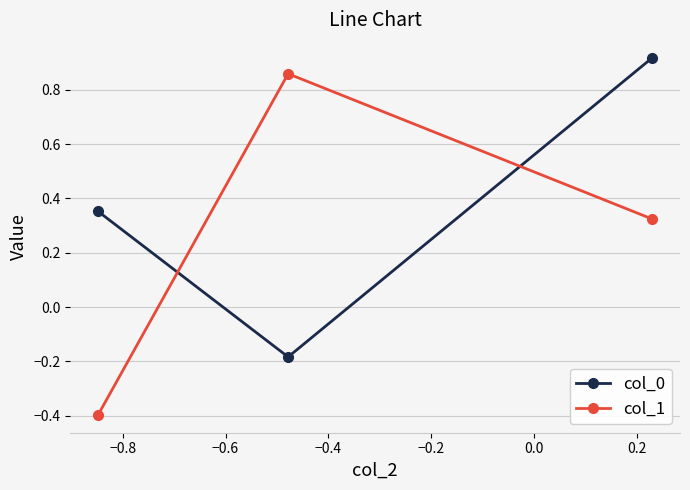

Which series has the largest range (max minus min)?

col_1